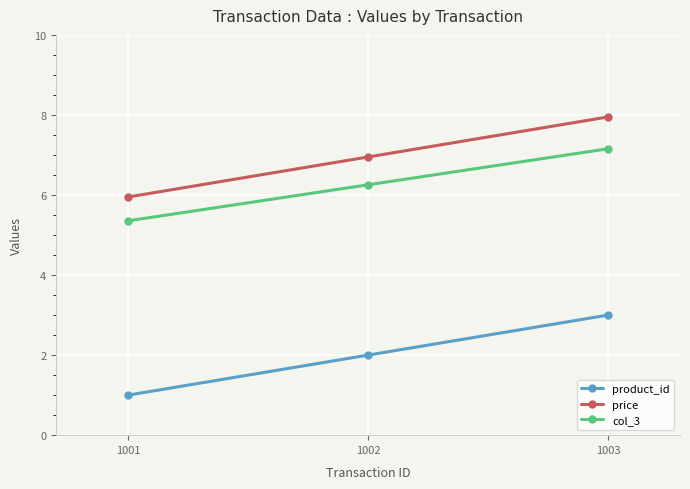

Reading left to right, list all the values displayed in this chart.

product_id: 1001=1.0	1002=2.0	1003=3.0
price: 1001=6.0	1002=7.0	1003=8.0
col_3: 1001=5.4	1002=6.3	1003=7.2